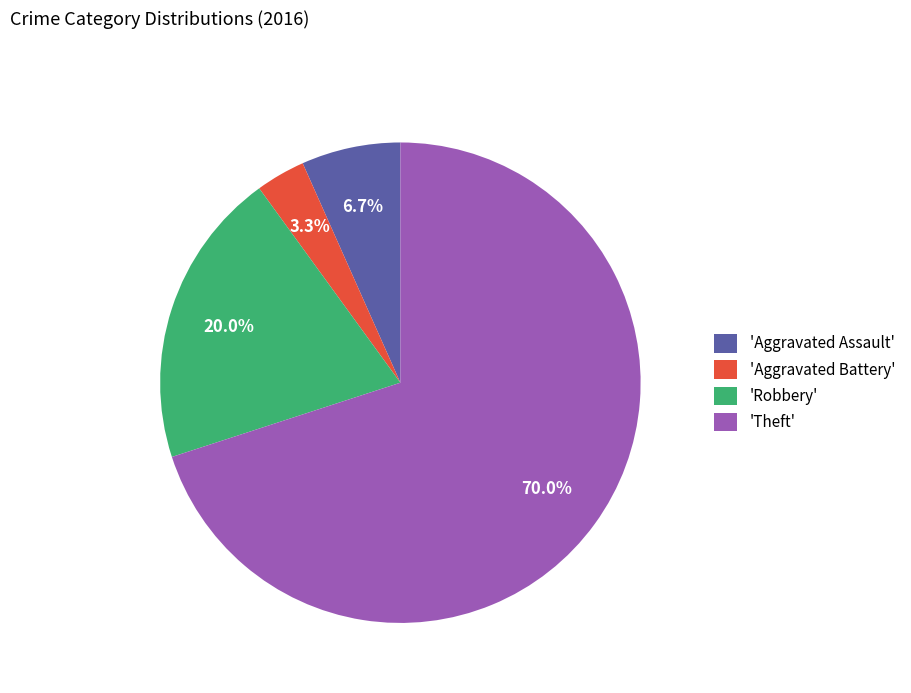

Count the number of slices in the pie.

4